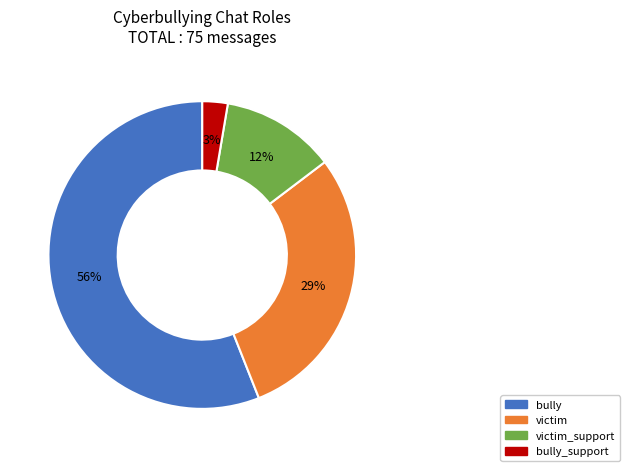

To the nearest percent, what is the difference between the largest and smallest slice percentages?

53%